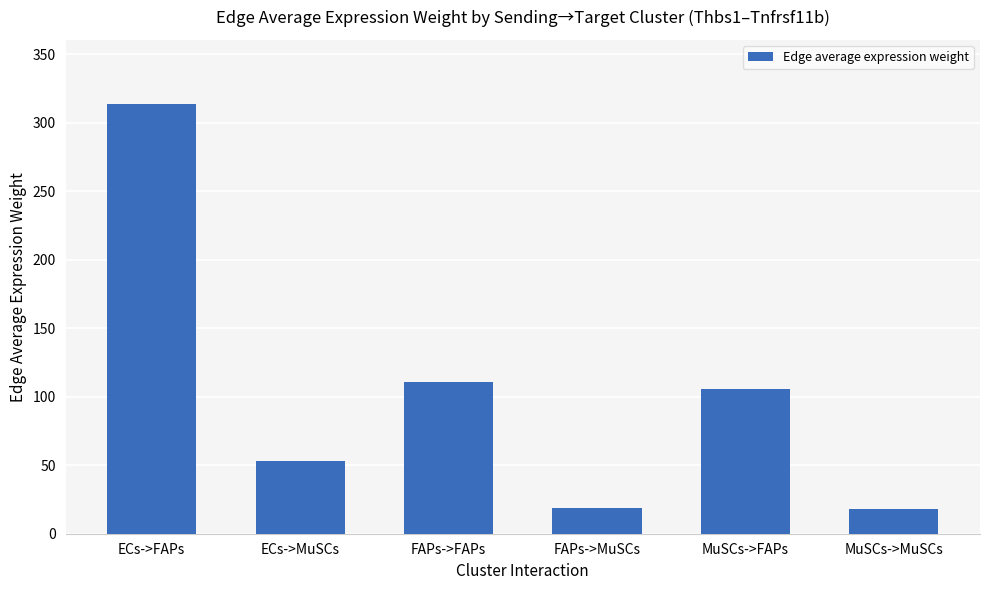

What is the sum of all values?

619.6